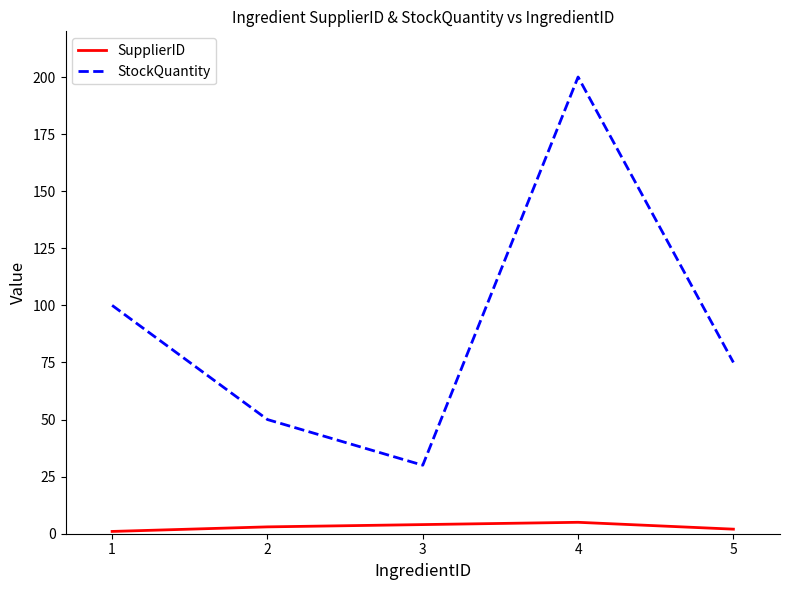

Count the number of categories in the chart.

5